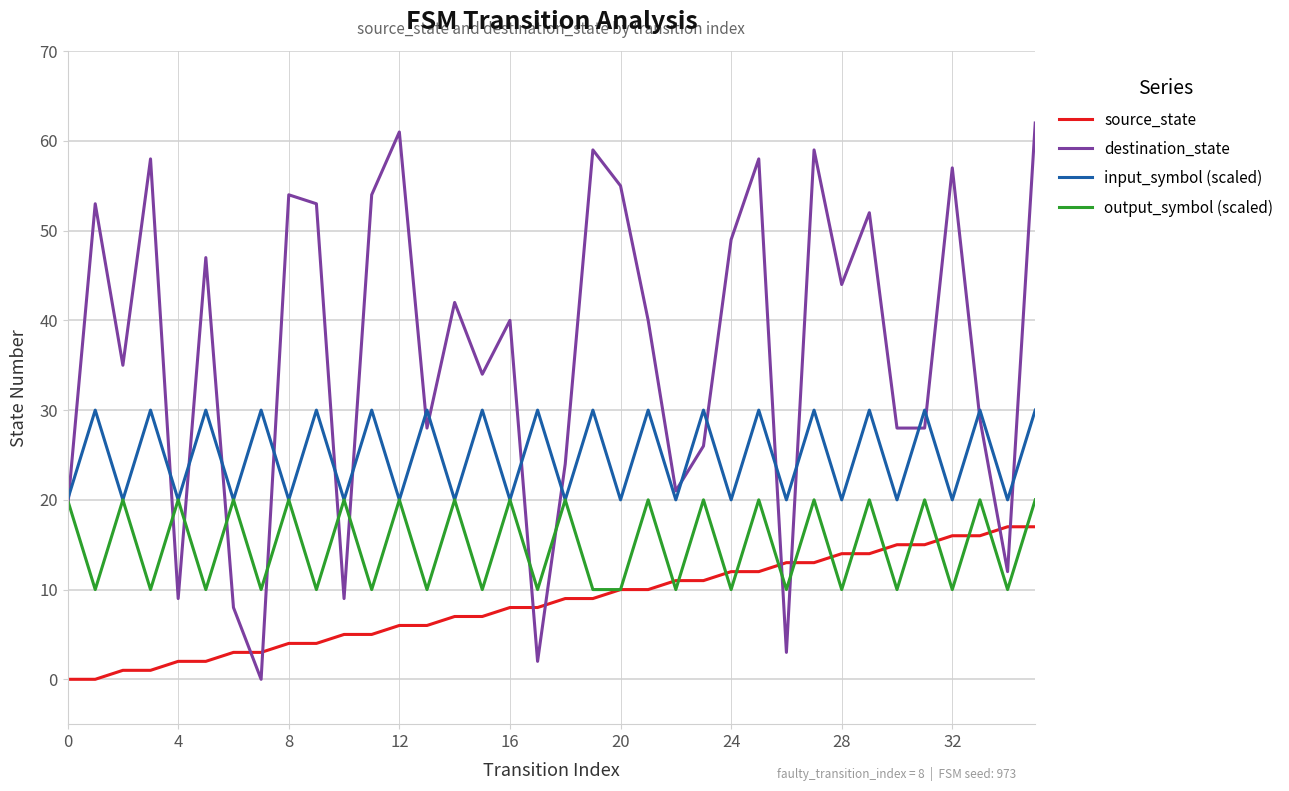

Which series has the largest total across all categories?

destination_state